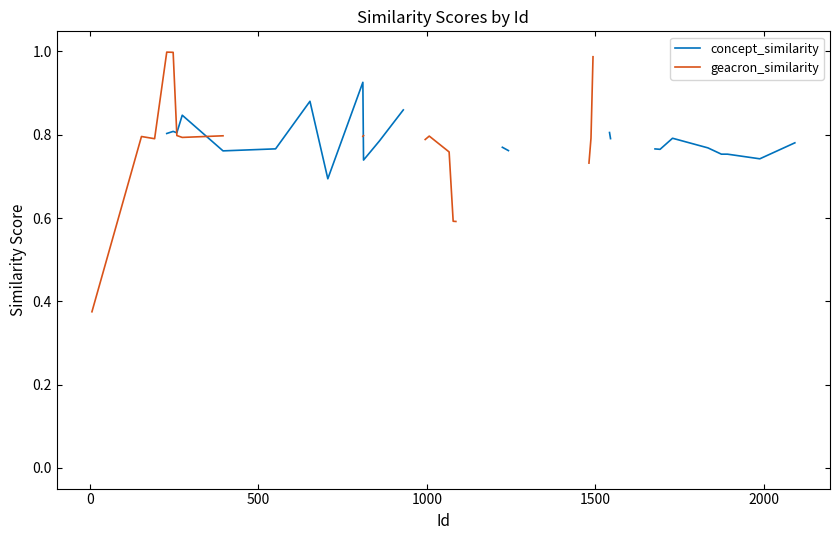

True or false: concept_similarity and geacron_similarity cross at least once.

True